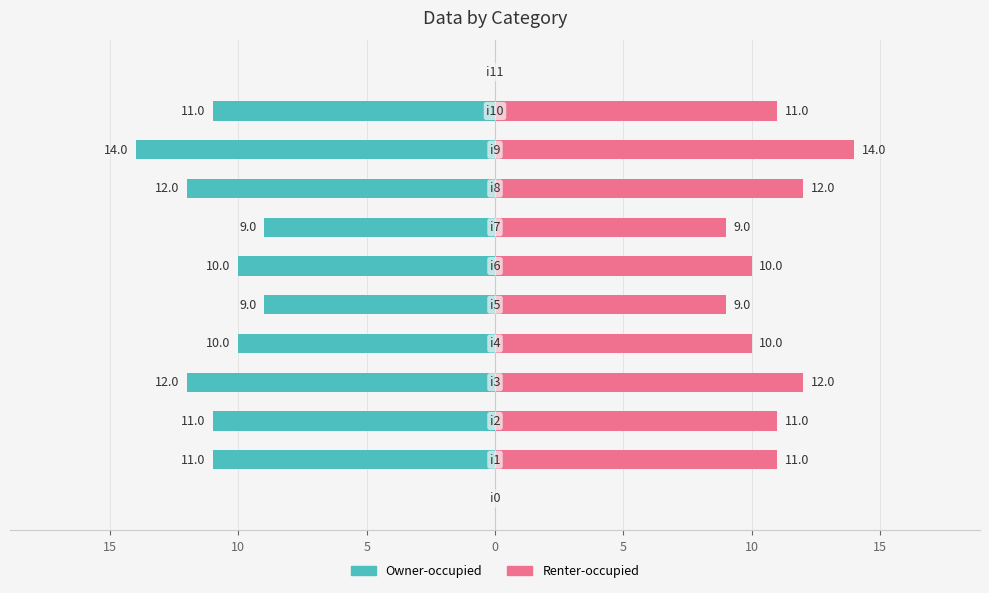

Is the value of k1 (left) at 5 greater than the value of k1 (right) at 15?

No